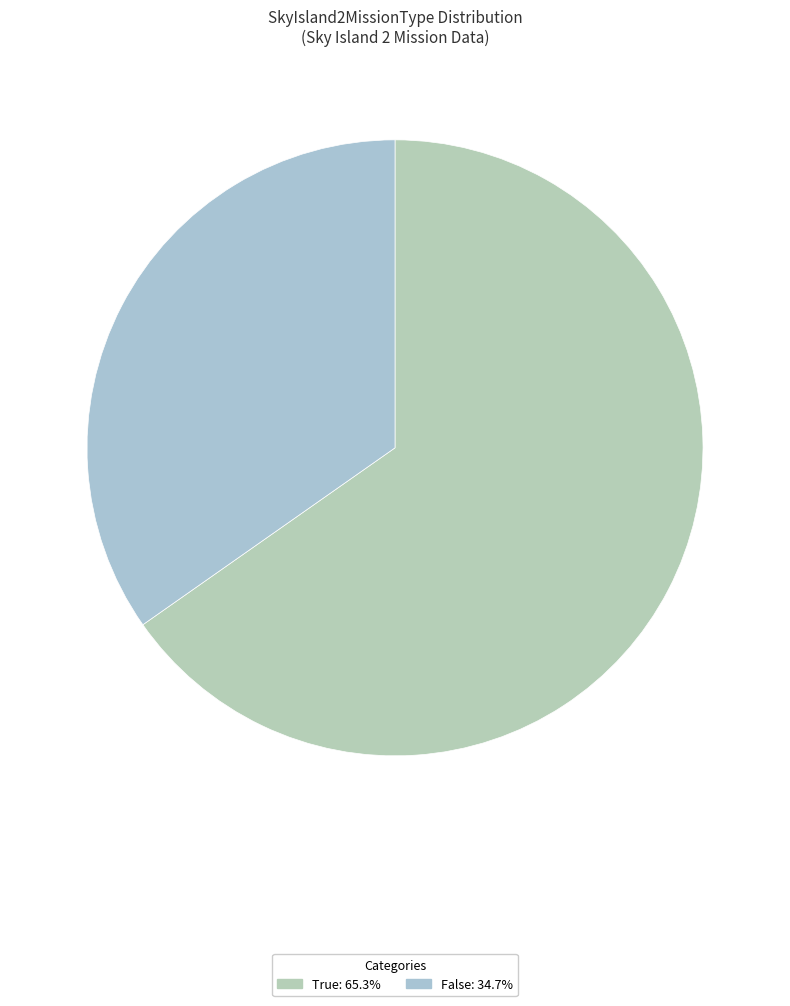

Is it true that False is 35% of the pie?

True